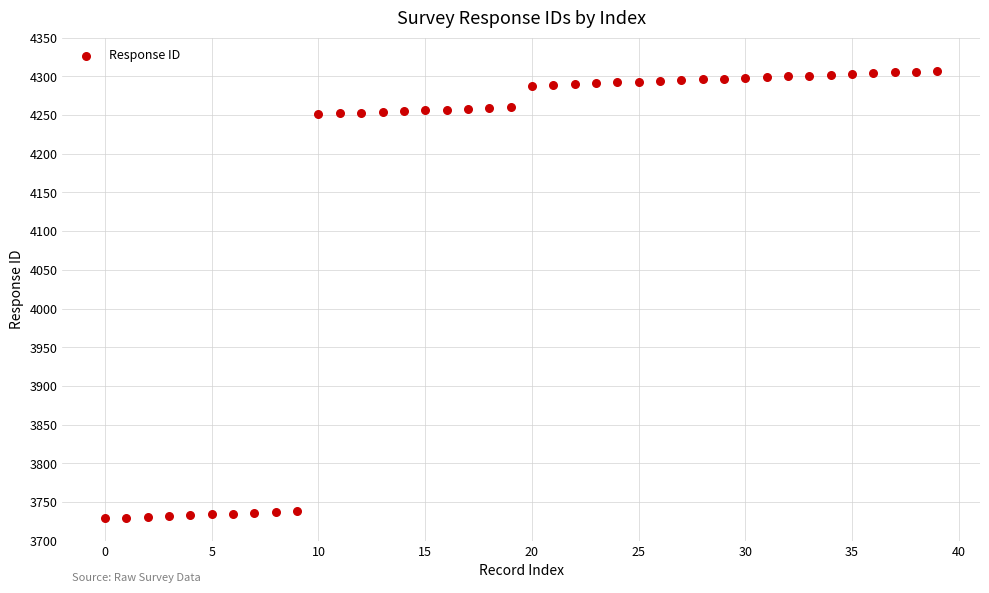

What is the range of Y values (max minus min)?

578